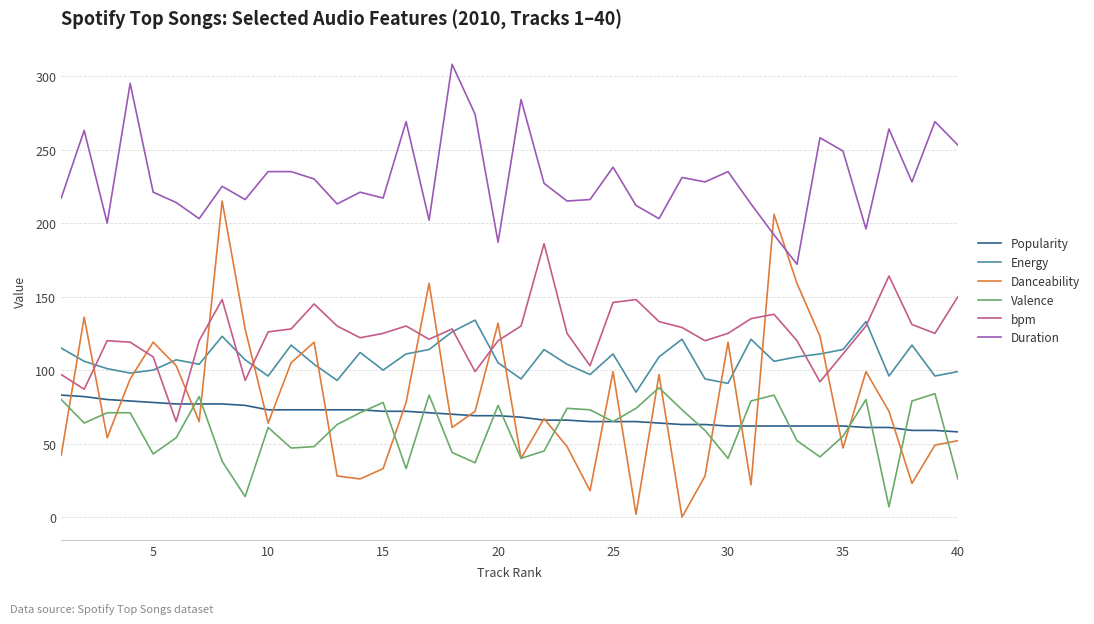

What is the highest value of the Popularity series?

83